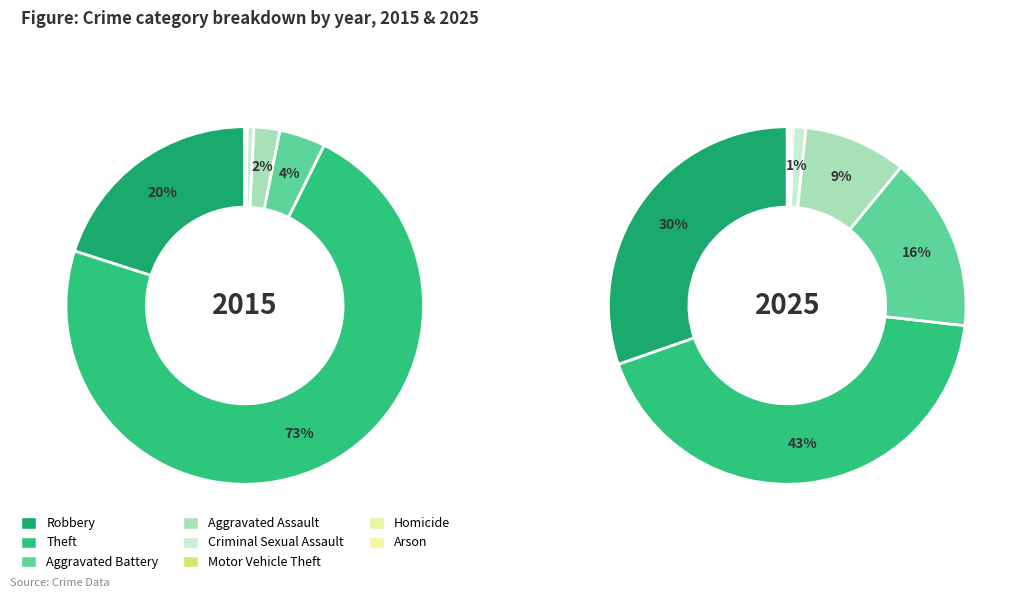

Is it true that 3 is 2% of the pie?

True